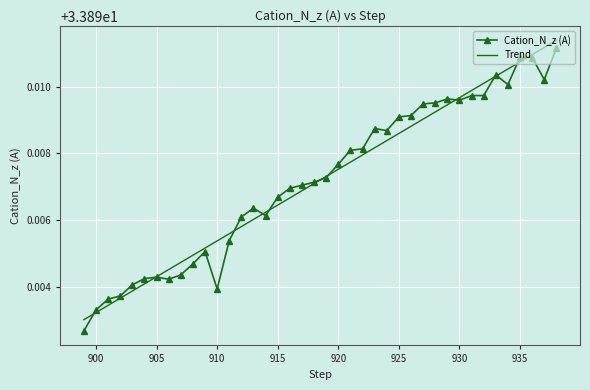

How many lines are shown in the chart?

2